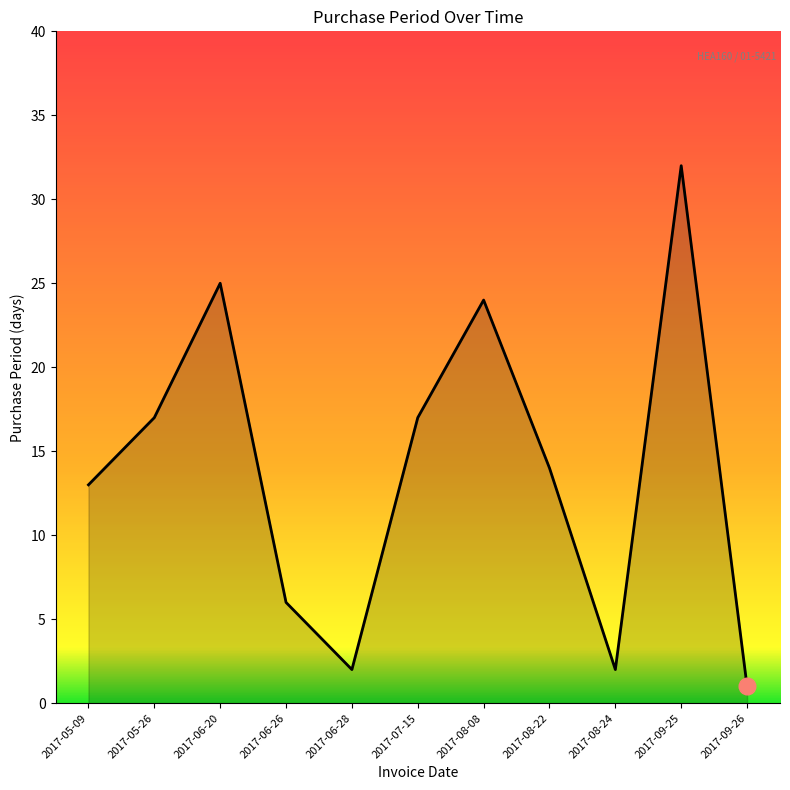

Read the value at 2017-05-09.

13